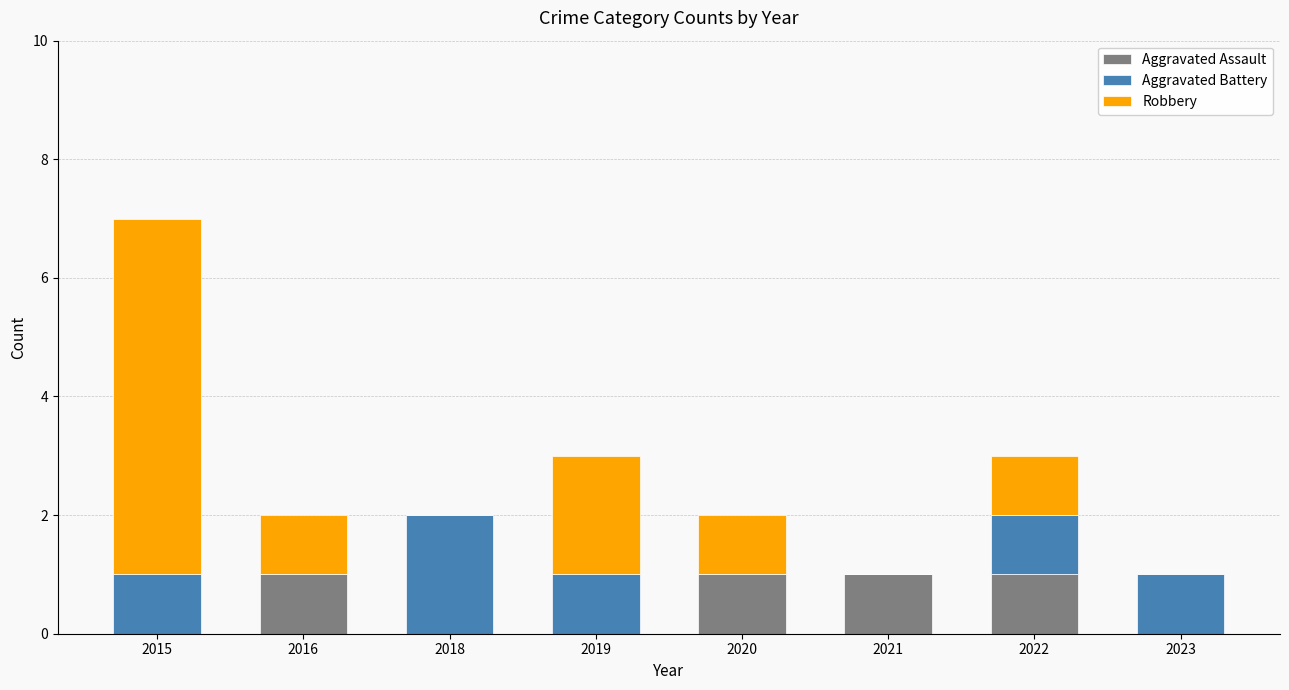

Read the Aggravated Assault value at 2020.

1